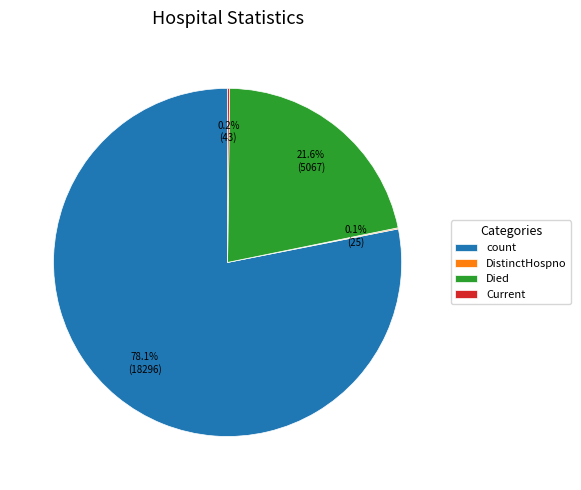

Approximately how many times larger is the value at Died compared to count?

0.3